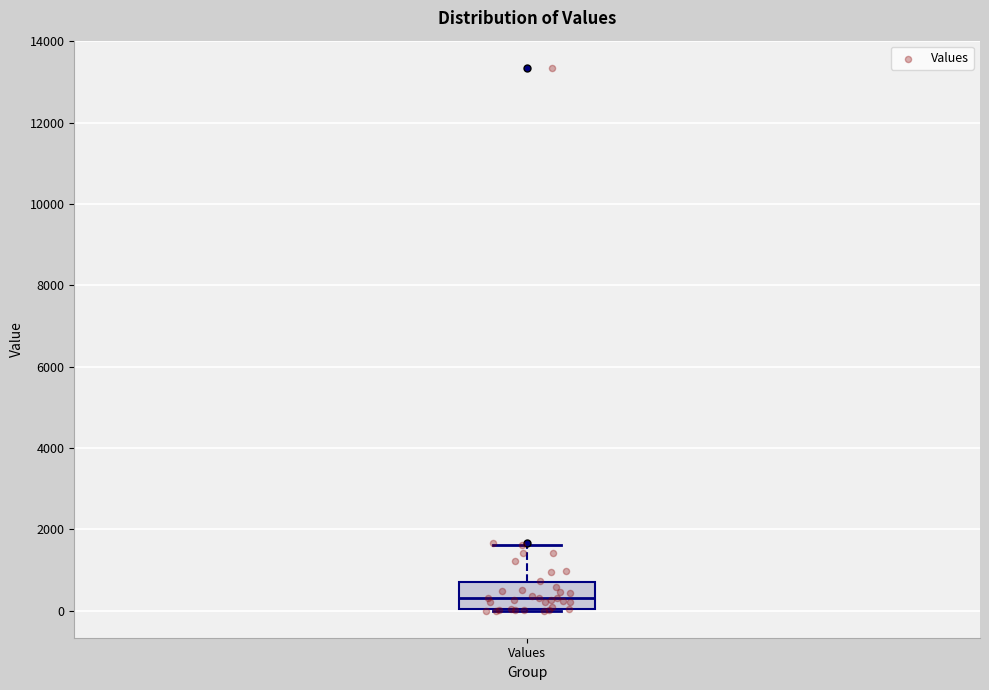

Transcribe this box plot: give where the median line is, the range the box spans, and where the two whiskers end, as read against the y-axis. The values are not printed on the chart, so give them approximately, as read against the axis.

median 400, box 0 to 600, whiskers 0 to 1600